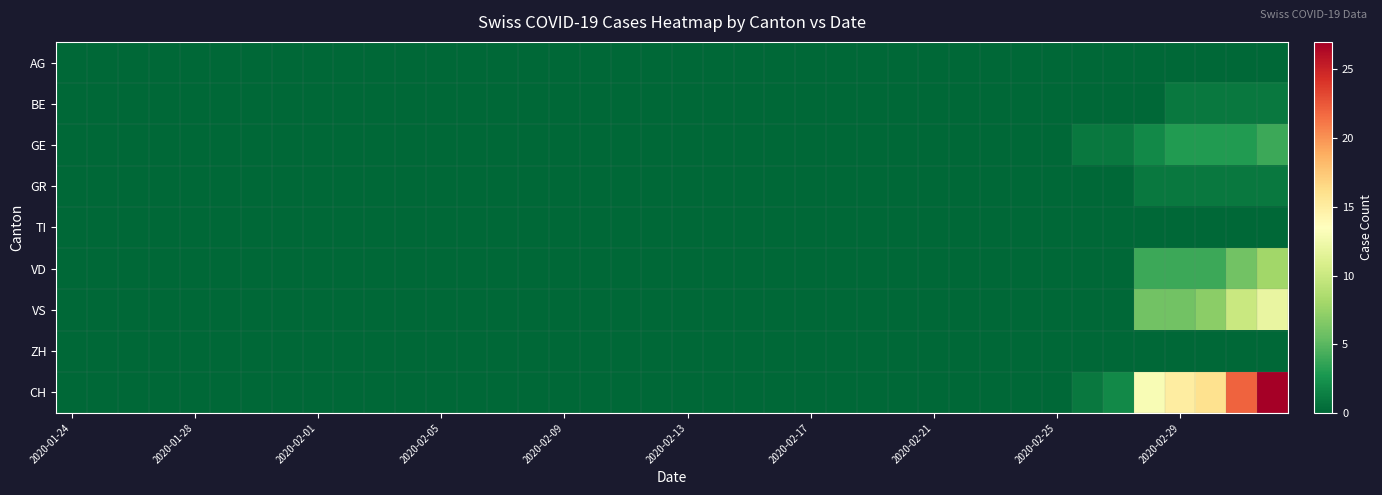

Reading left to right, extract all data points from this chart.

AG: 0	0	0	0	0	0	0	0	0	0	0	0	0	0	0	0	0	0	0	0	0	0	0	0	0	0	0	0	0	0	0	0	0	0	0	0	0	0	0	0
BE: 0	0	0	0	0	0	0	0	0	0	0	0	0	0	0	0	0	0	0	0	0	0	0	0	0	0	0	0	0	0	0	0	0	0	0	0	1	1	1	1
GE: 0	0	0	0	0	0	0	0	0	0	0	0	0	0	0	0	0	0	0	0	0	0	0	0	0	0	0	0	0	0	0	0	0	1	1	2	3	3	3	4
GR: 0	0	0	0	0	0	0	0	0	0	0	0	0	0	0	0	0	0	0	0	0	0	0	0	0	0	0	0	0	0	0	0	0	0	0	1	1	1	1	1
TI: 0	0	0	0	0	0	0	0	0	0	0	0	0	0	0	0	0	0	0	0	0	0	0	0	0	0	0	0	0	0	0	0	0	0	0	0	0	0	0	0
VD: 0	0	0	0	0	0	0	0	0	0	0	0	0	0	0	0	0	0	0	0	0	0	0	0	0	0	0	0	0	0	0	0	0	0	0	4	4	4	6	8
VS: 0	0	0	0	0	0	0	0	0	0	0	0	0	0	0	0	0	0	0	0	0	0	0	0	0	0	0	0	0	0	0	0	0	0	0	6	6	7	10	12
ZH: 0	0	0	0	0	0	0	0	0	0	0	0	0	0	0	0	0	0	0	0	0	0	0	0	0	0	0	0	0	0	0	0	0	0	0	0	0	0	0	0
CH: 0	0	0	0	0	0	0	0	0	0	0	0	0	0	0	0	0	0	0	0	0	0	0	0	0	0	0	0	0	0	0	0	0	1	2	13	15	16	22	27